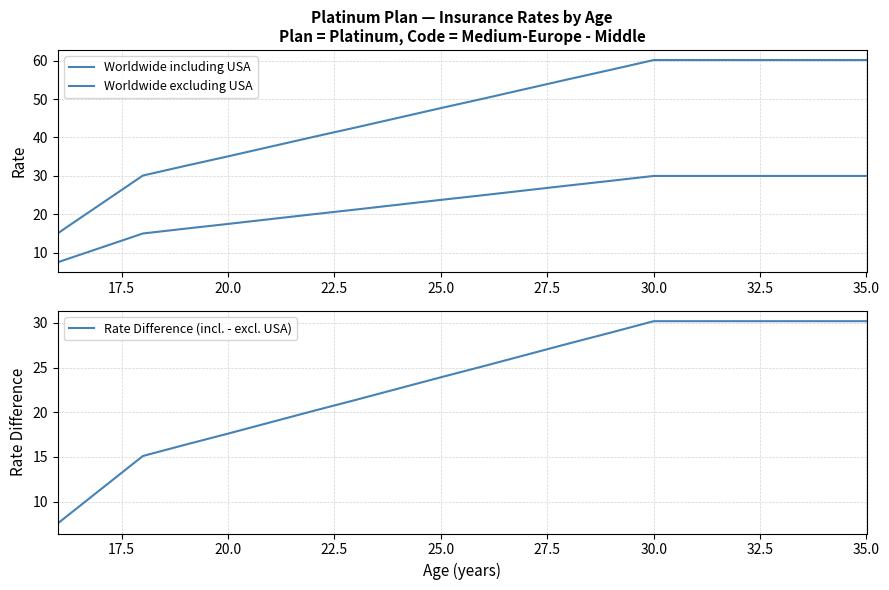

The value of Rate Difference (incl. - excl. USA) at 25.0 is 23.9. True or false?

True